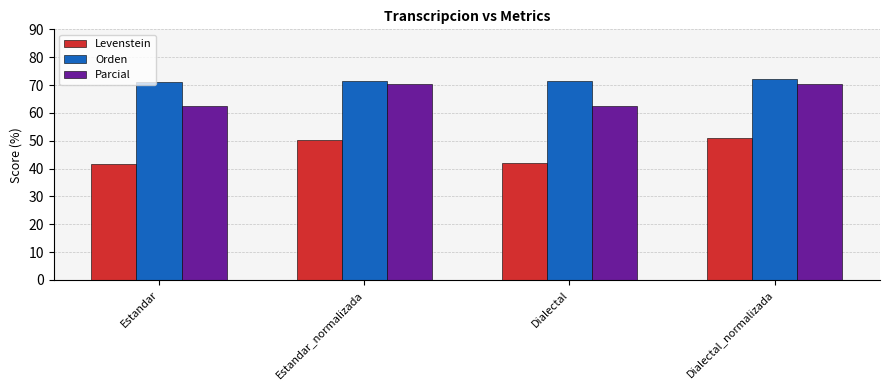

What is the value of the Parcial bar at the 2nd from the left?

70.3